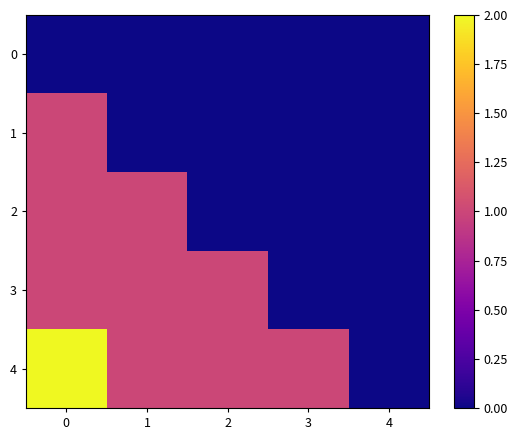

List the series in order of their peak value, highest first.

4, 1, 2, 3, 0